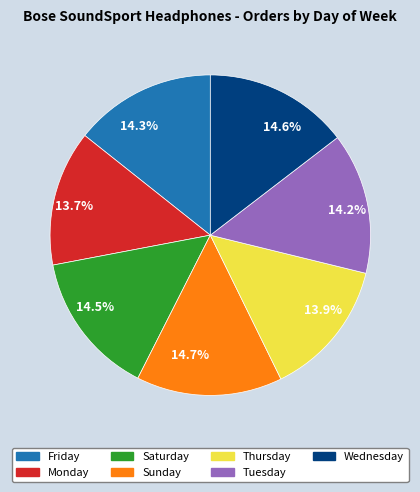

To the nearest percent, what percentage of the pie is Friday?

14%